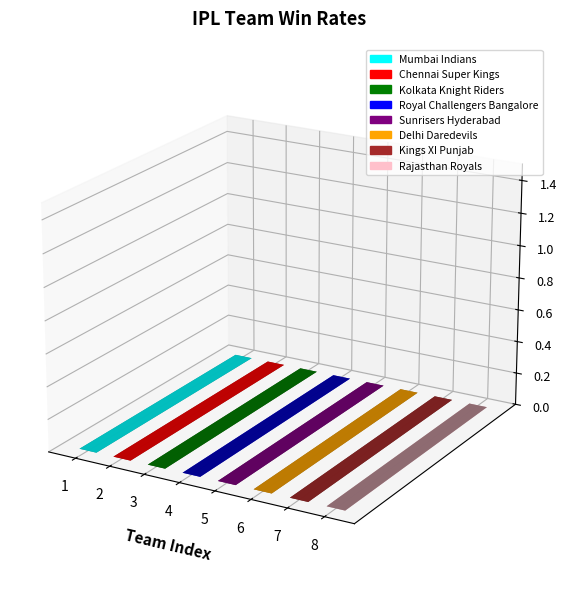

What position from the right is Mumbai Indians?

8